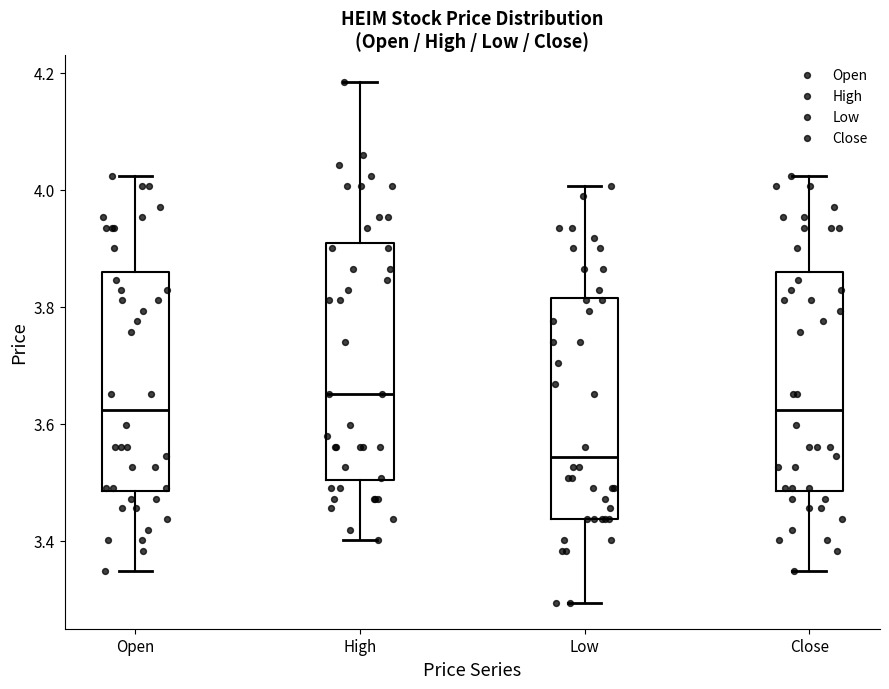

Which box has the lowest median line?

Low